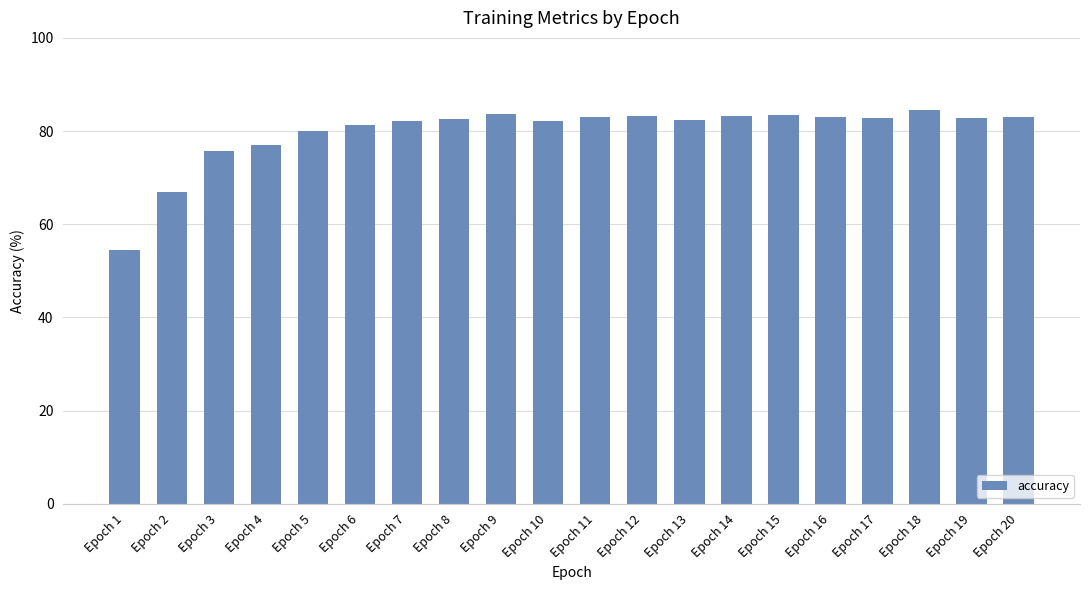

What is the greatest value displayed?

84.5